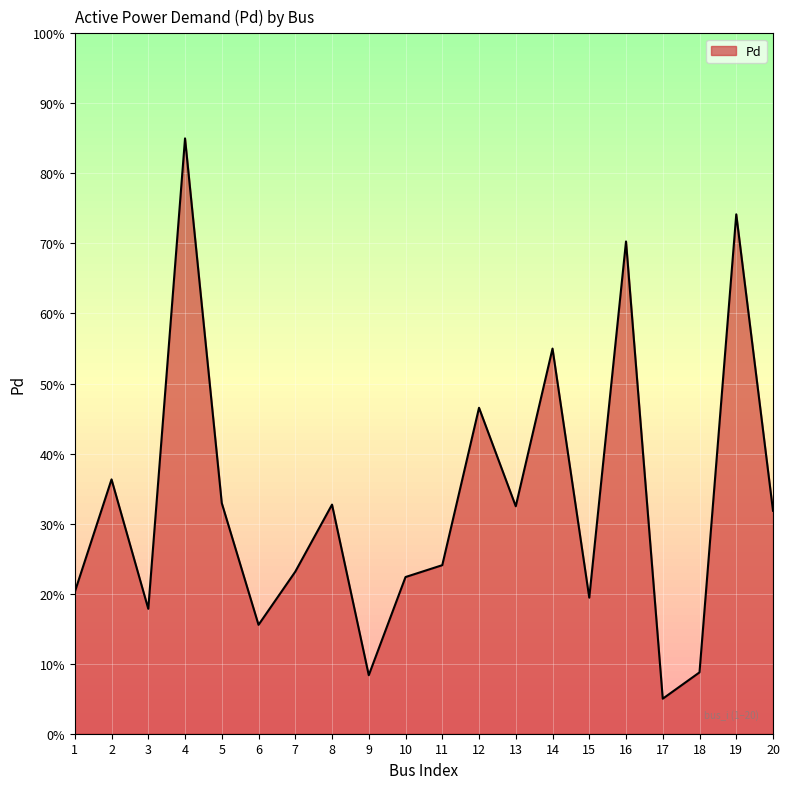

What is the sum of all values?

662.0